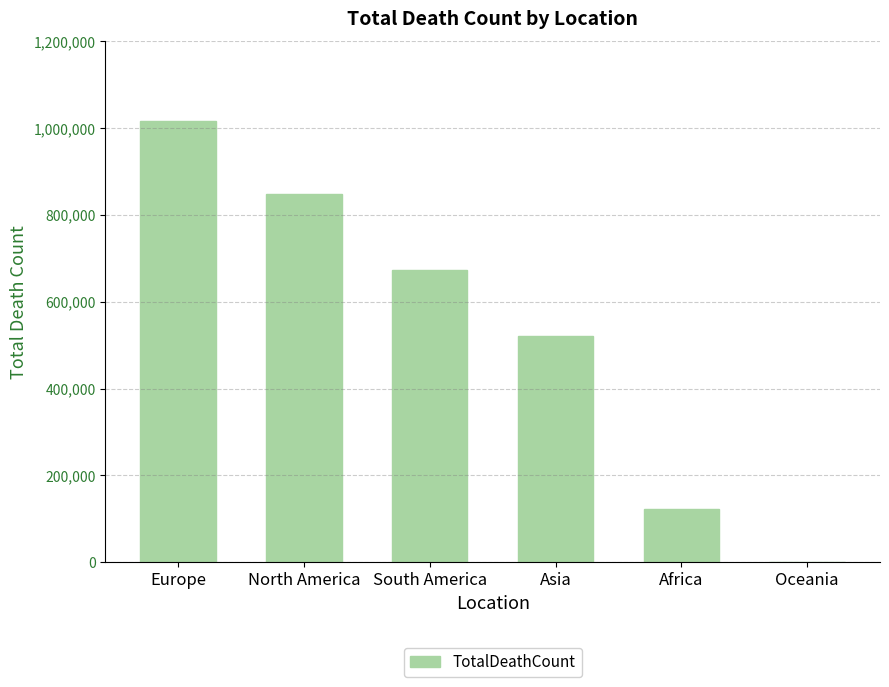

How many series are shown in this chart?

1